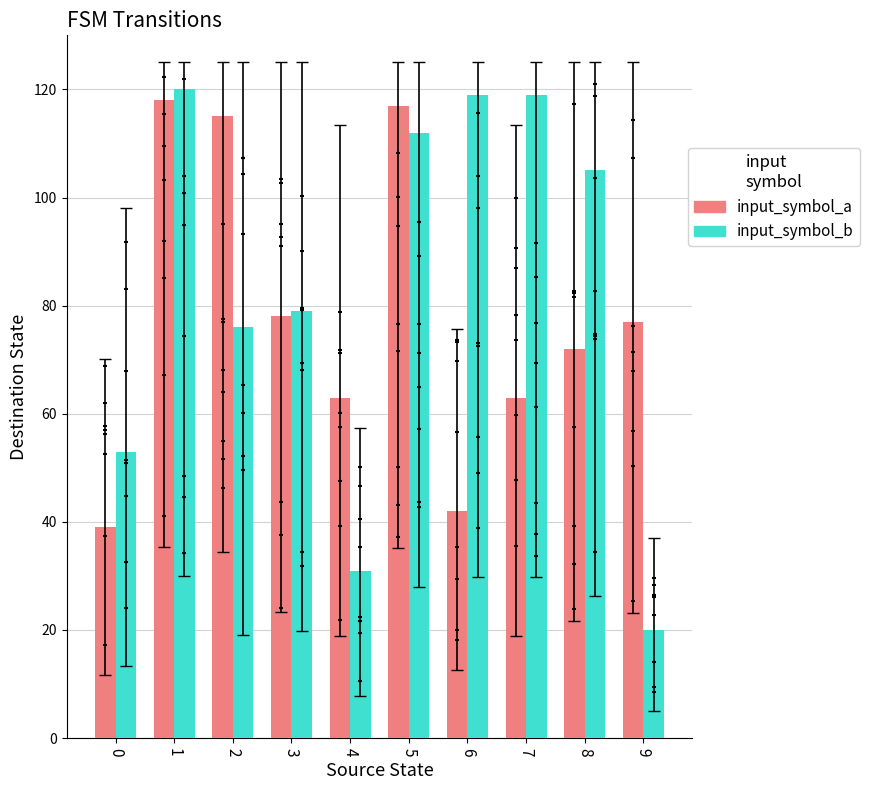

Which series contains the lowest Y value?

input_symbol_b